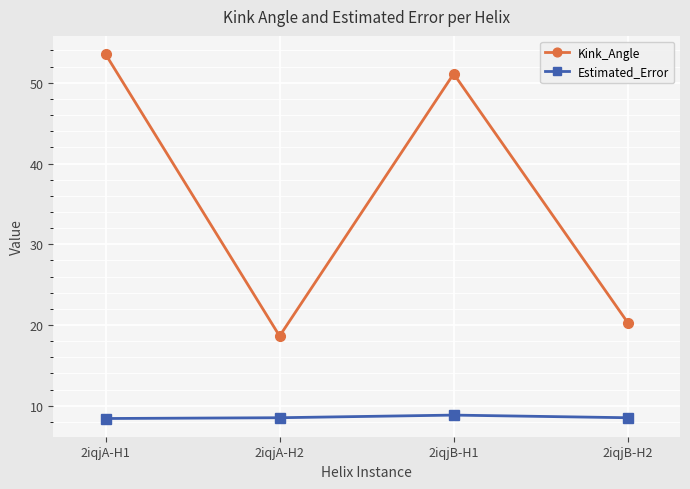

True or false: Kink_Angle and Estimated_Error intersect in this chart.

False